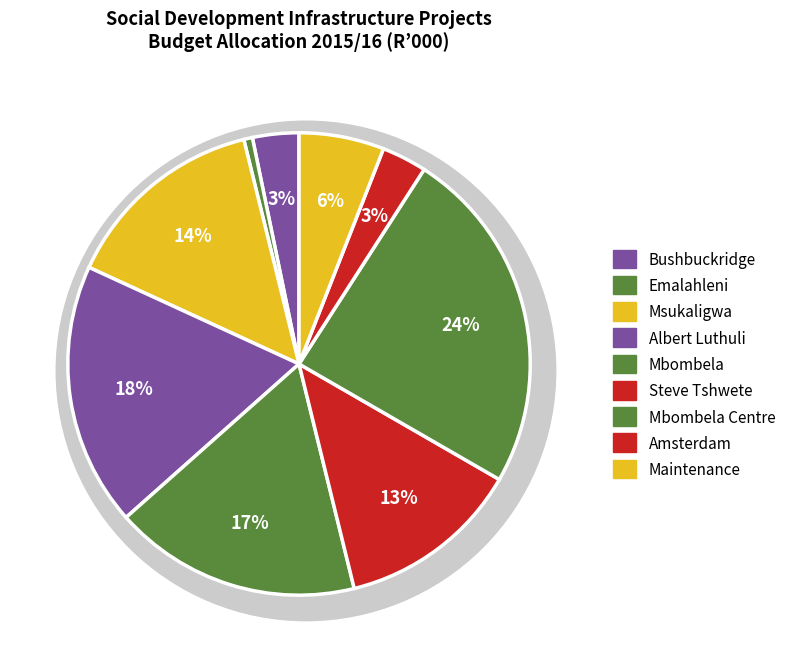

Is there a majority slice in this chart?

No